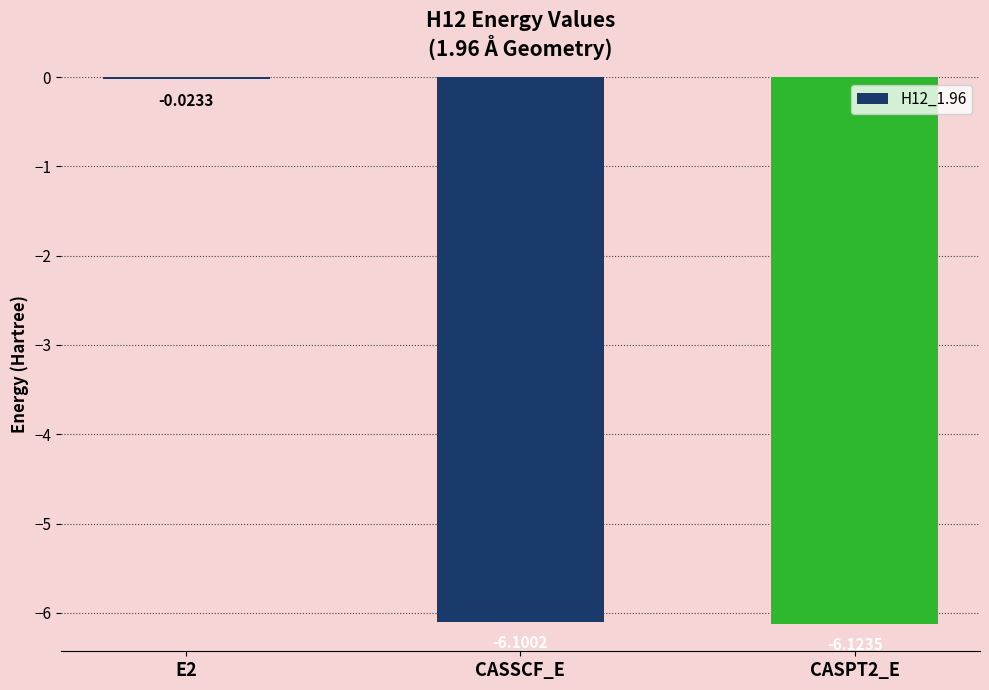

How many distinct data groups are displayed?

1